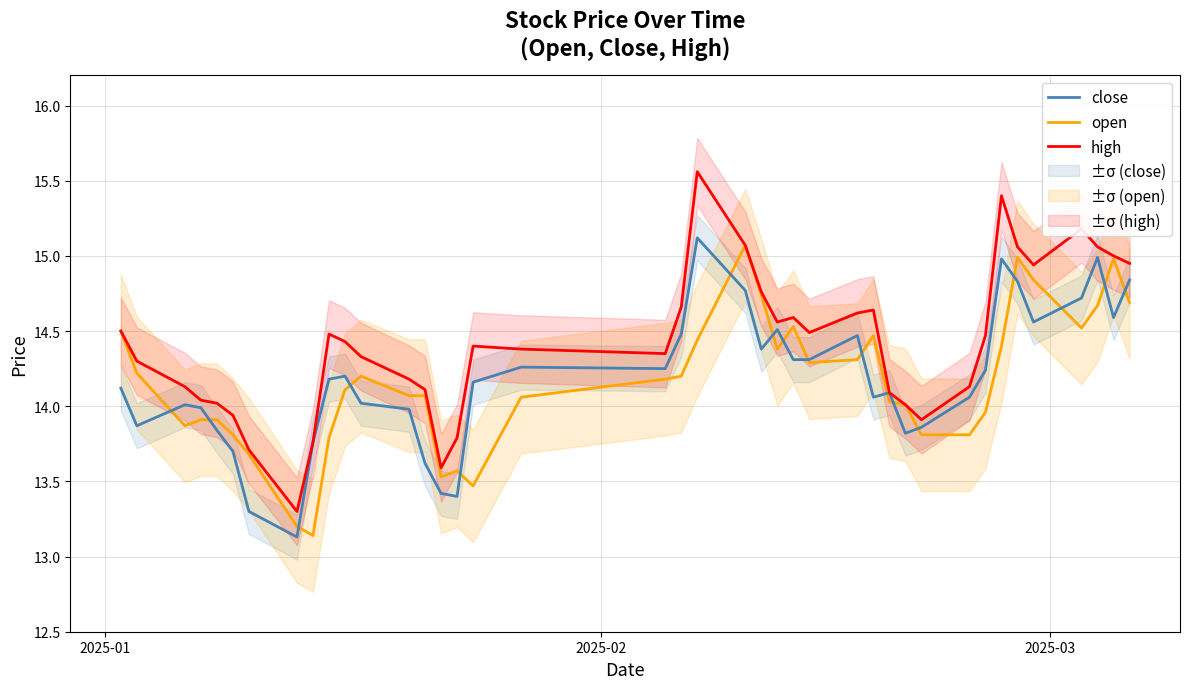

What is the minimum value for high?

13.3